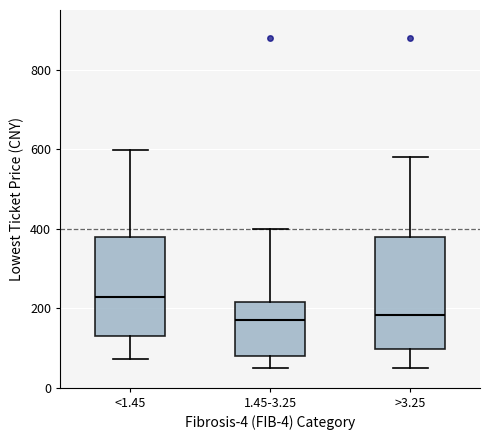

Where does the lower whisker of the box for 1.45-3.25 end on the y-axis? The values are not printed on the chart, so give them approximately, as read against the axis.

60